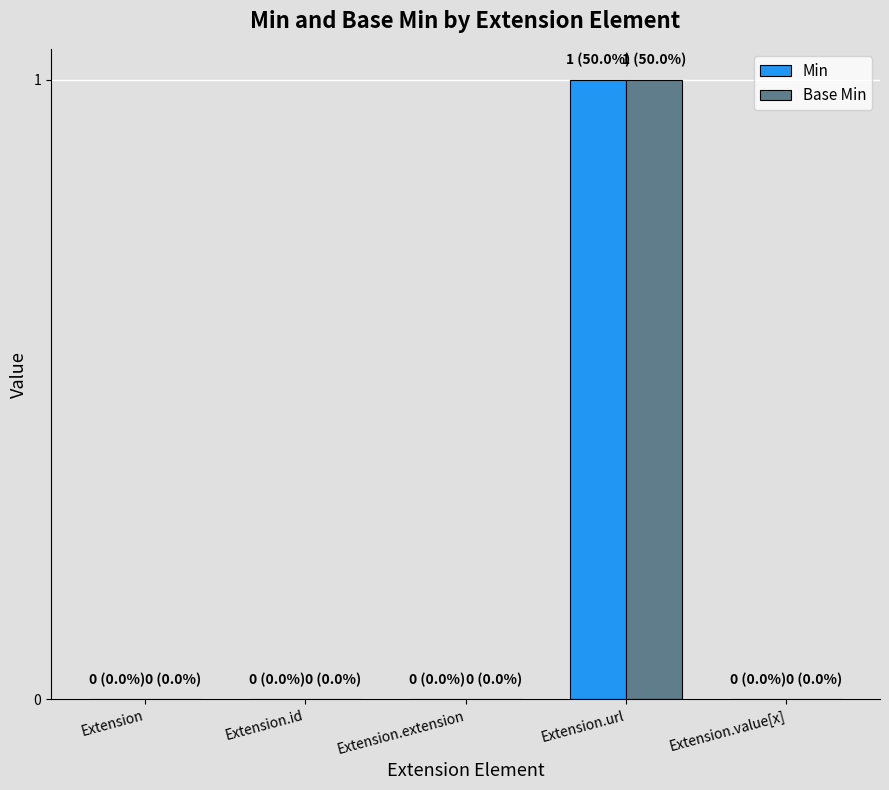

Does the chart contain stacked bars?

No